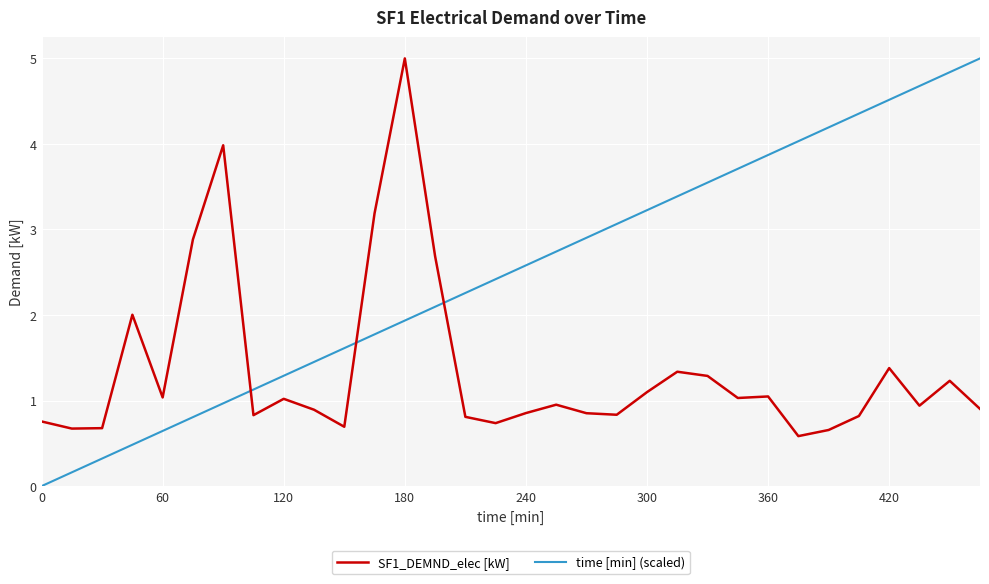

Which series has the largest total across all categories?

time [min] (scaled)